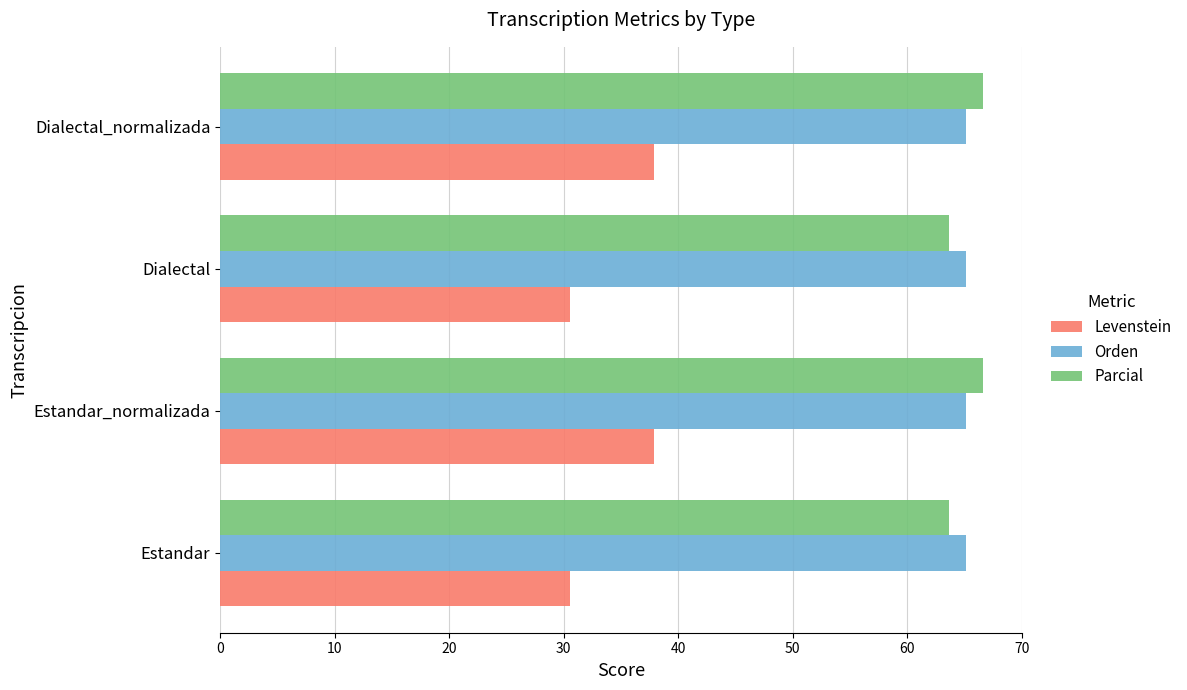

True or false: Orden has a value of 35.5 at Estandar_normalizada.

False